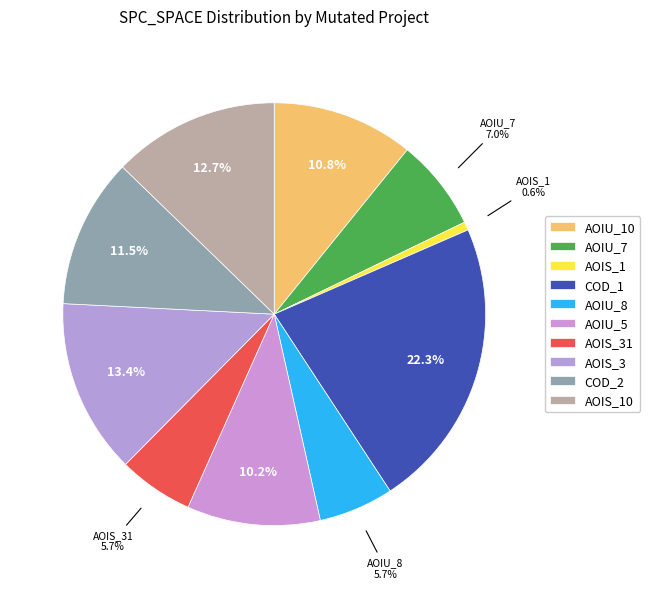

How many segments does this pie chart have?

10